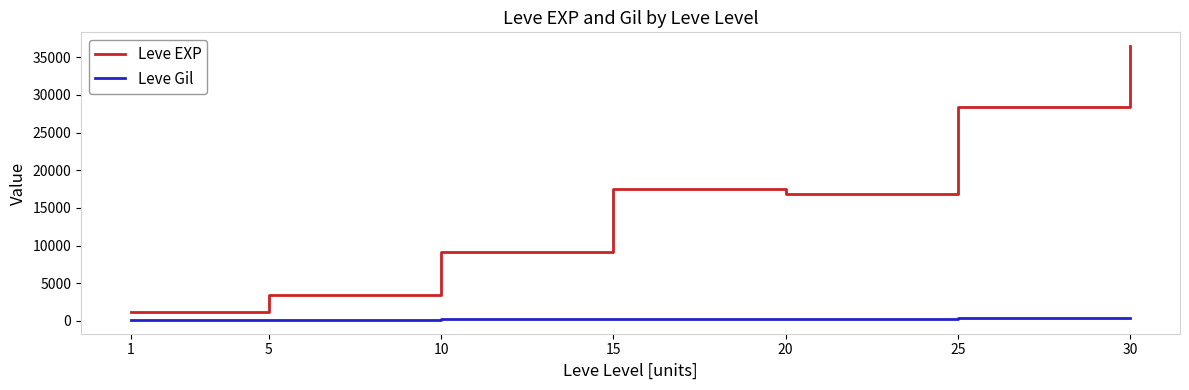

True or false: Leve Gil and Leve EXP cross at least once.

False